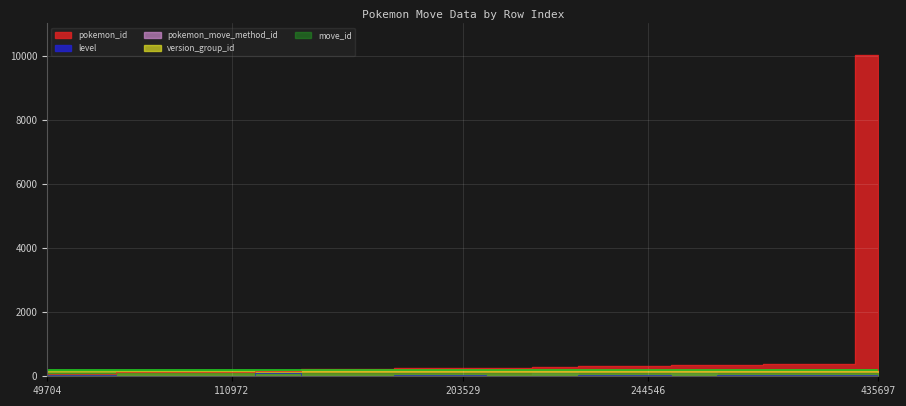

Reading right to left, extract all data points from this chart.

pokemon_id: 10003	381	380	350	345	308	307	302	251	250	249	233	222	150	137	121	120	65	64
level: 40	45	45	30	0	54	48	0	1	33	33	20	17	88	20	1	15	25	25
pokemon_move_method_id: 1	1	1	1	2	1	1	2	1	1	1	1	1	1	1	1	1	1	1
version_group_id: 6	6	6	6	6	6	6	6	6	6	6	6	6	6	6	6	6	6	6
move_id: 105	105	105	105	105	105	105	105	105	105	105	105	105	105	105	105	105	105	105